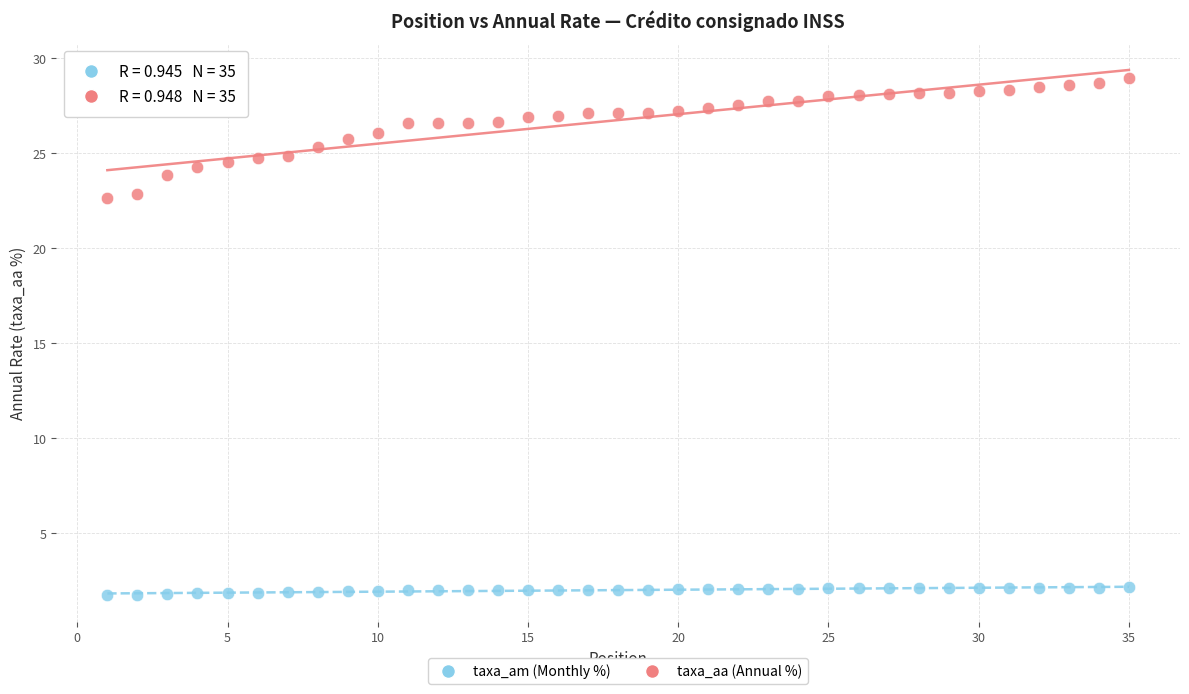

Across all data points, what is the range of Y values (max minus min)?

27.3